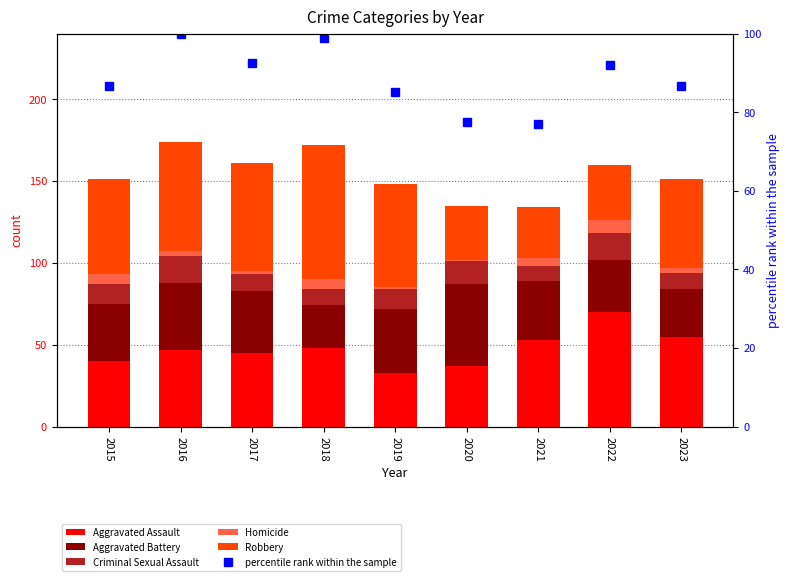

List the labels in order of Aggravated Assault value, smallest first.

2019, 2020, 2015, 2017, 2016, 2018, 2021, 2023, 2022